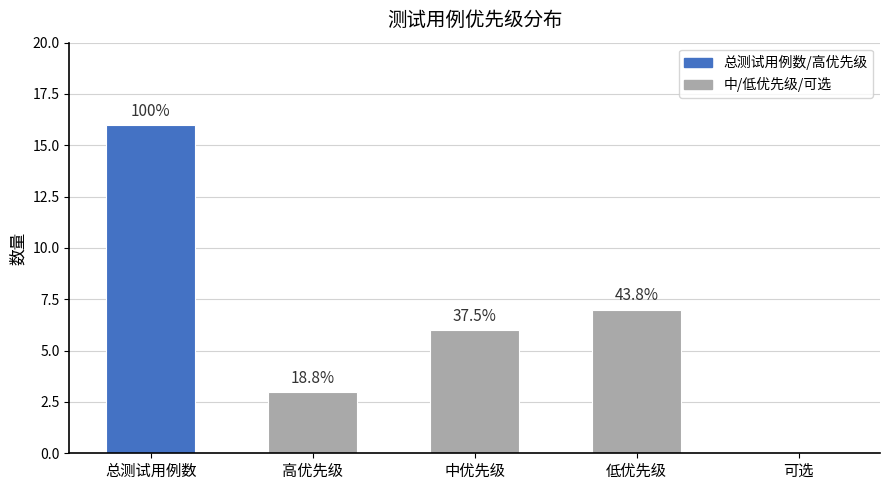

What is the change in value from 高优先级 to 中优先级?

+3